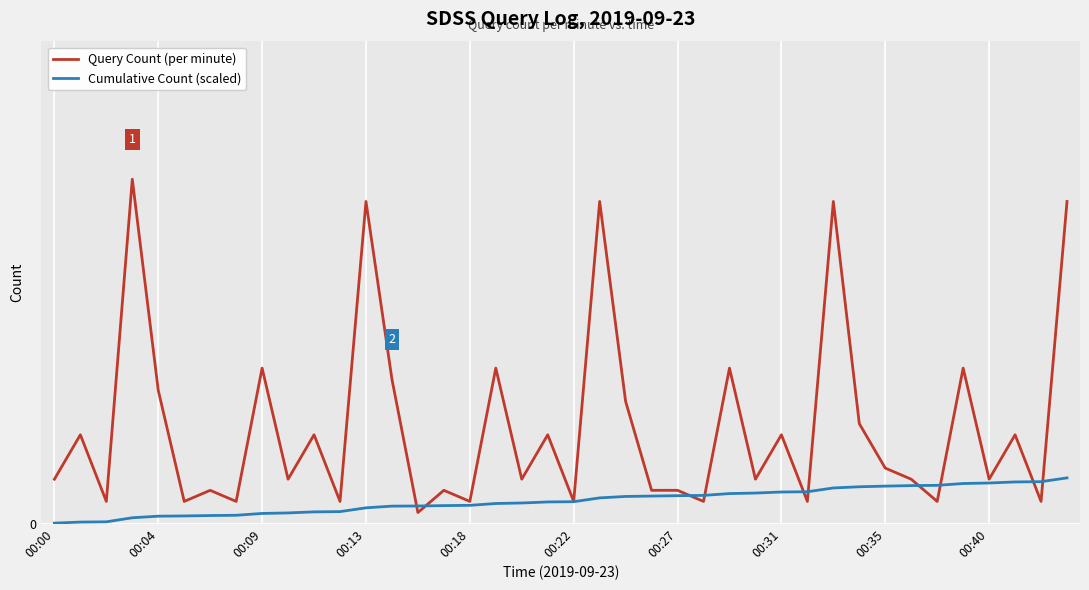

What are all the series names shown in the legend?

Query Count (per minute), Cumulative Count (scaled)